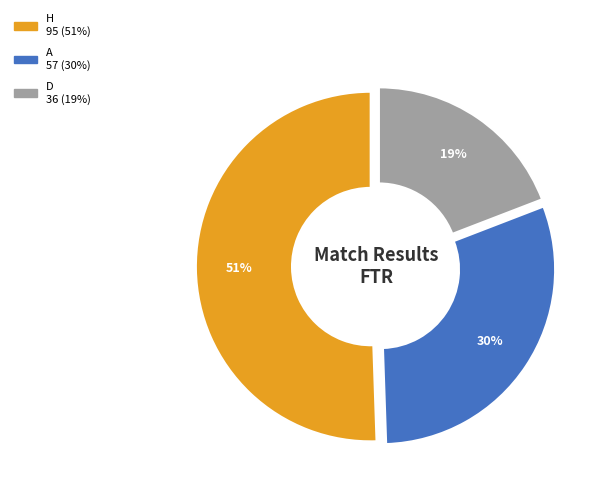

Which category accounts for the majority?

H